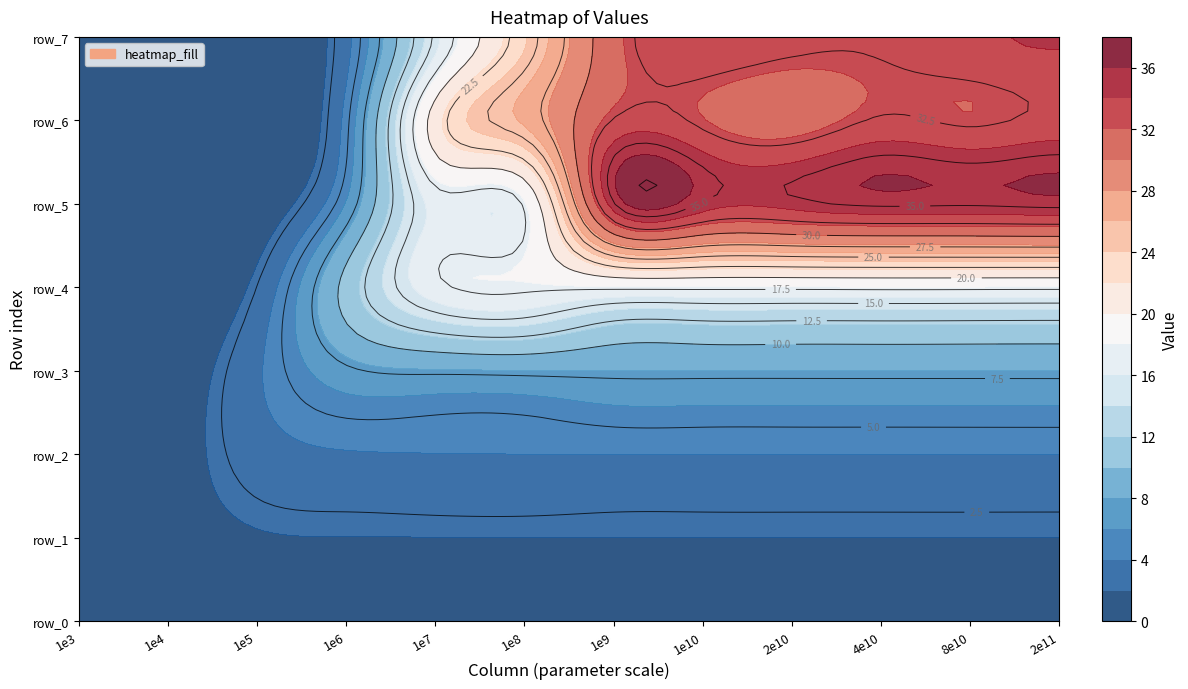

Between 8 and 10, which series saw the biggest shift?

row_6